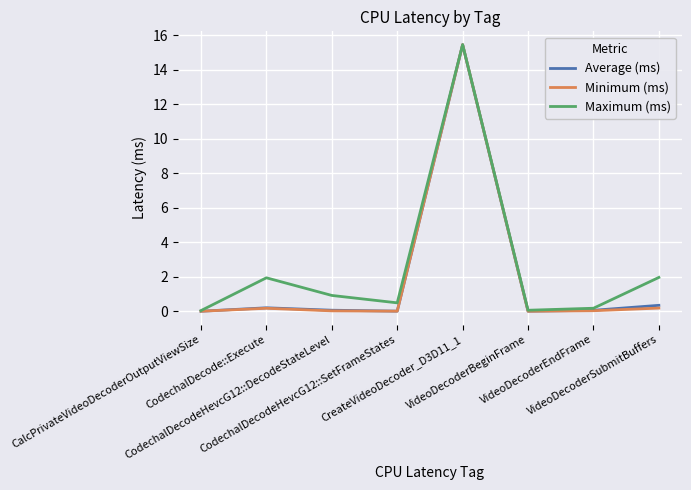

What is the difference between the maximum and minimum values in the Average (ms) series?

15.4